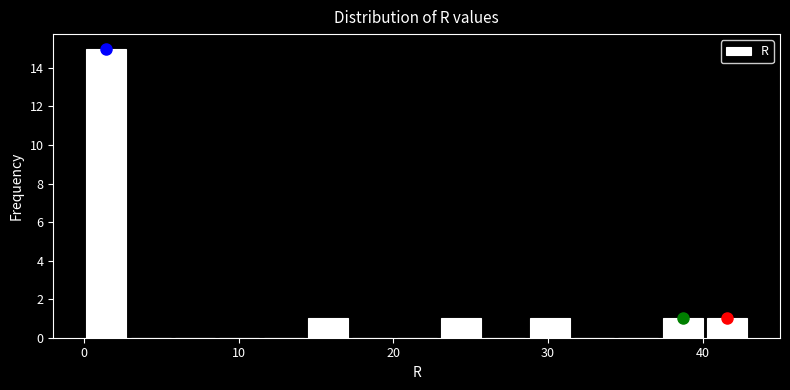

Around what value on the x-axis is the tallest bar? Give the approximate position of its centre, as read against the axis.

1